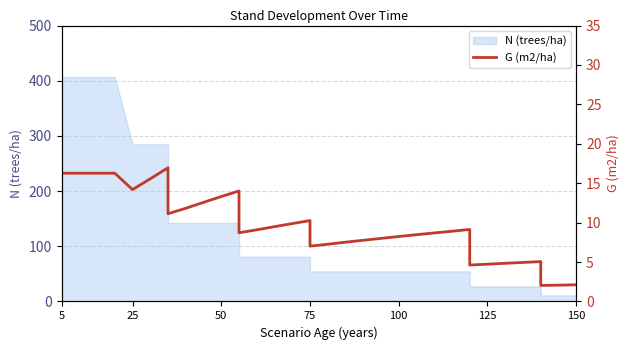

How many data points are above 9?

18